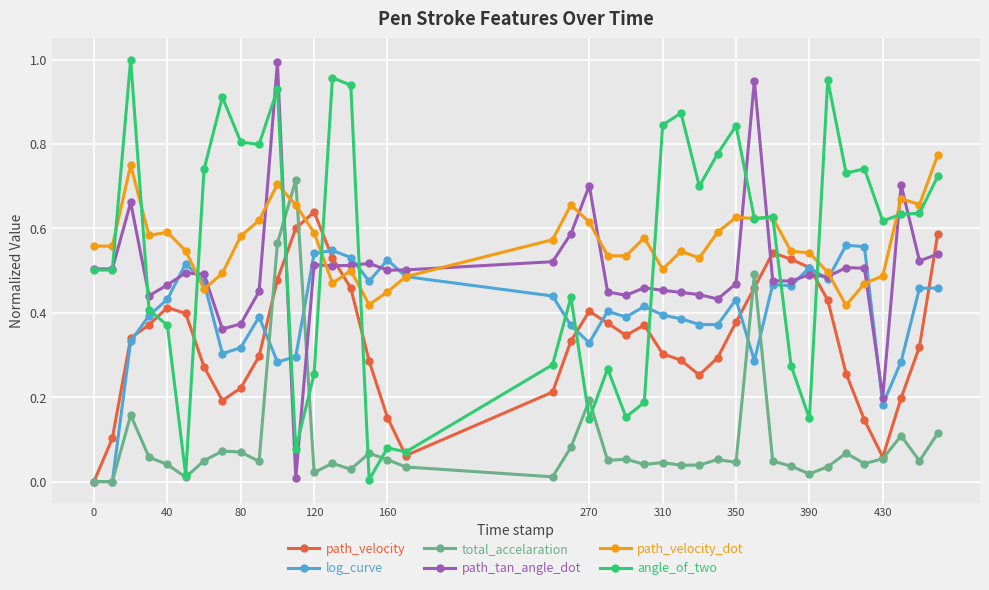

What are all the series names shown in the legend?

path_velocity, log_curve, total_accelaration, path_tan_angle_dot, path_velocity_dot, angle_of_two